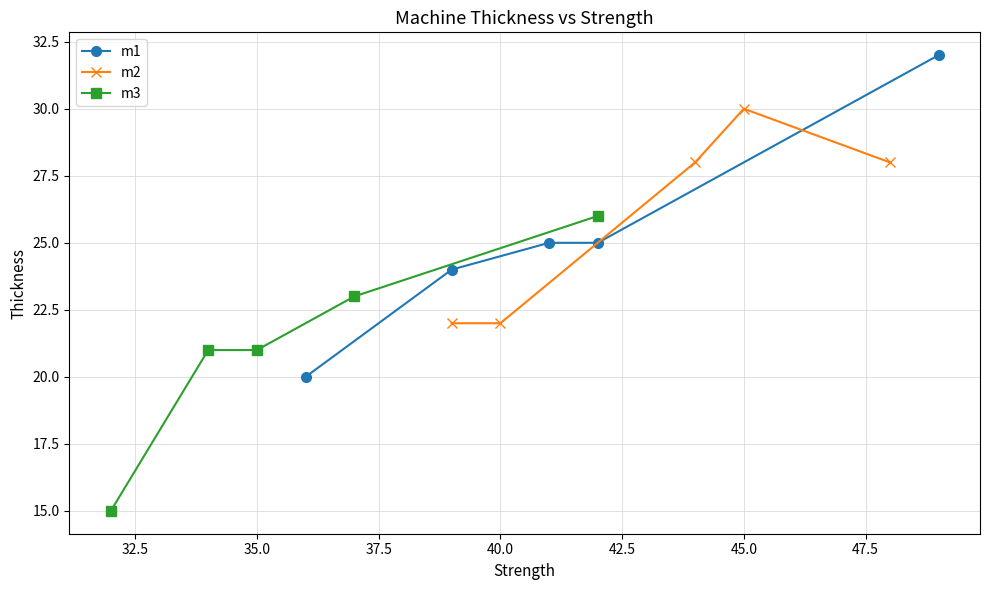

How many lines are shown in the chart?

3